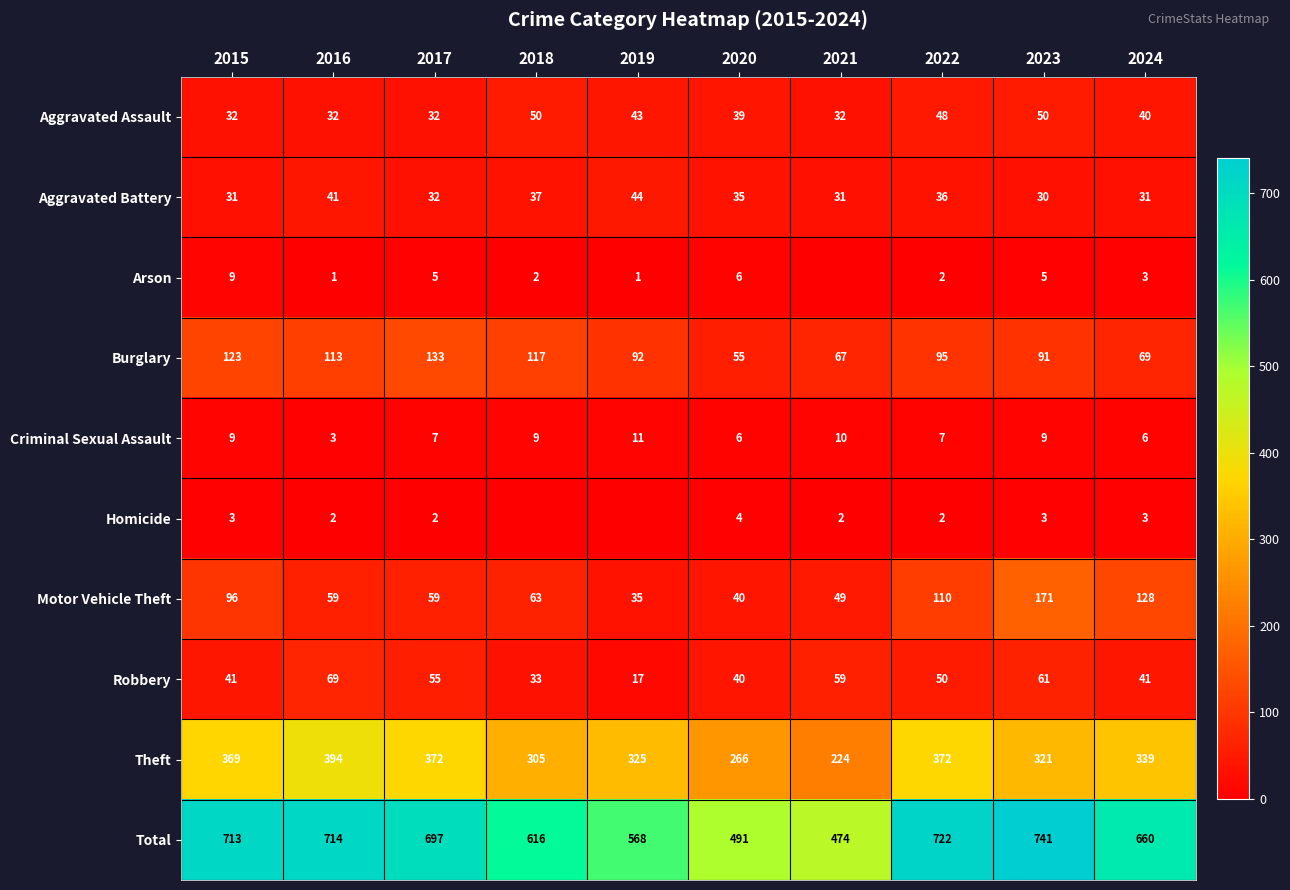

How many series are shown in this chart?

10